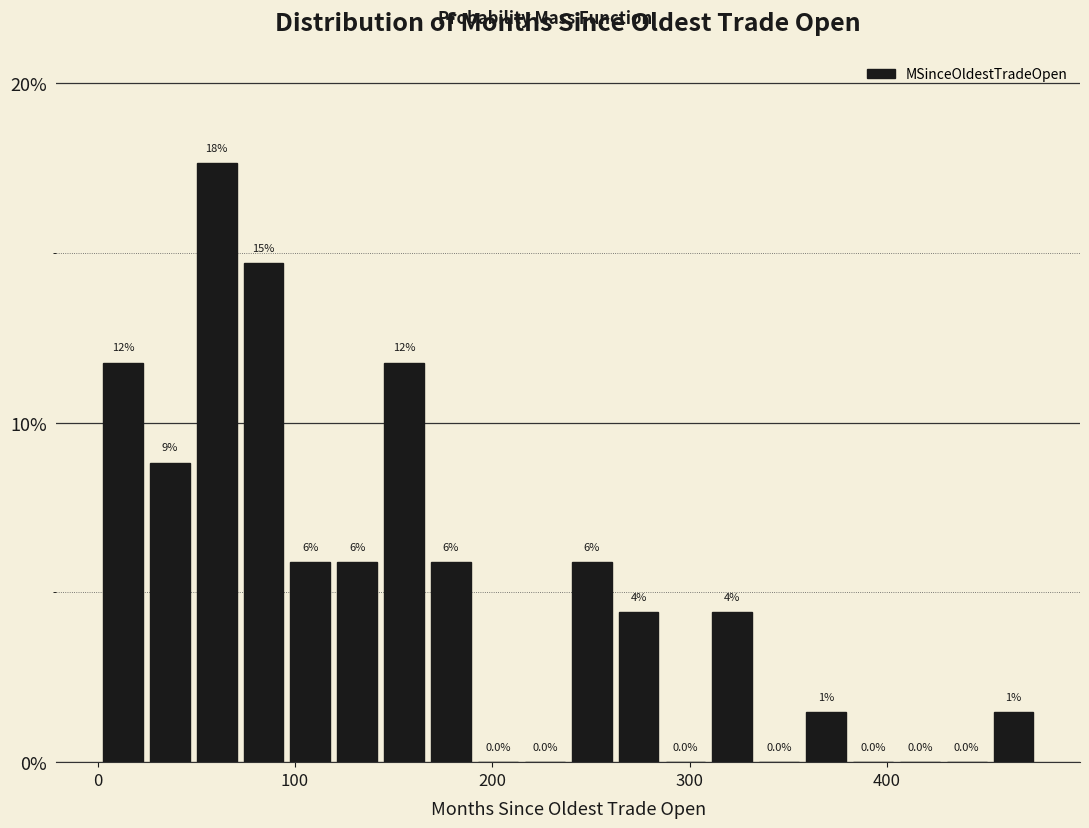

Read against the x-axis, roughly where is the centre of the tallest bar?

60